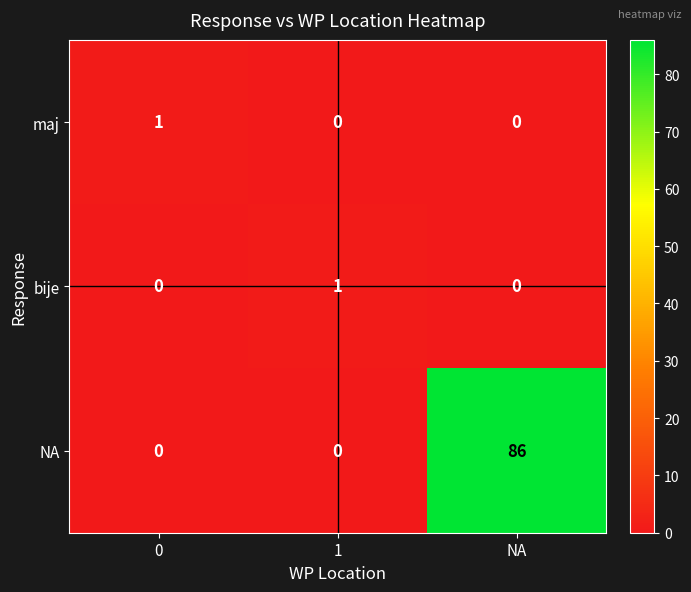

How many positive values does the NA series have?

1